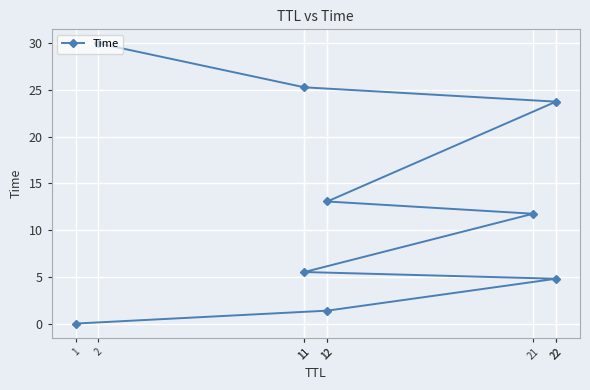

Rank the categories by value from highest to lowest.

2, 11, 22, 12, 21, 11, 22, 12, 1